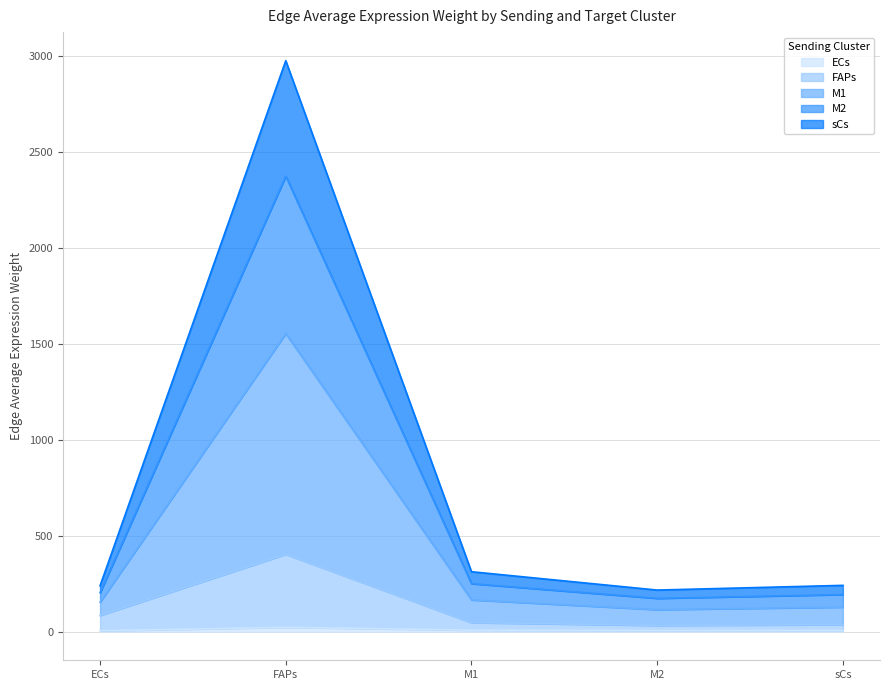

True or false: ECs and sCs intersect in this chart.

False